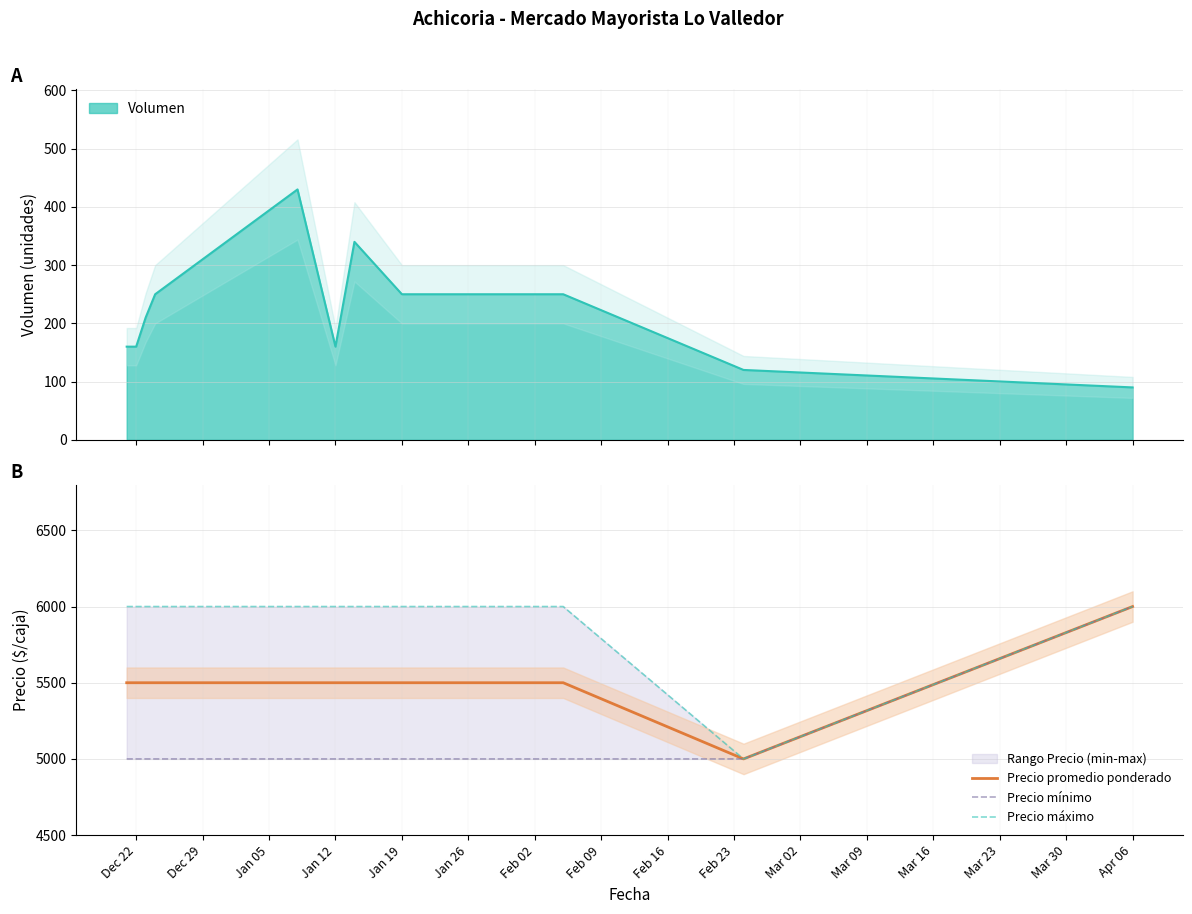

True or false: Precio máximo and Precio mínimo cross at least once.

False